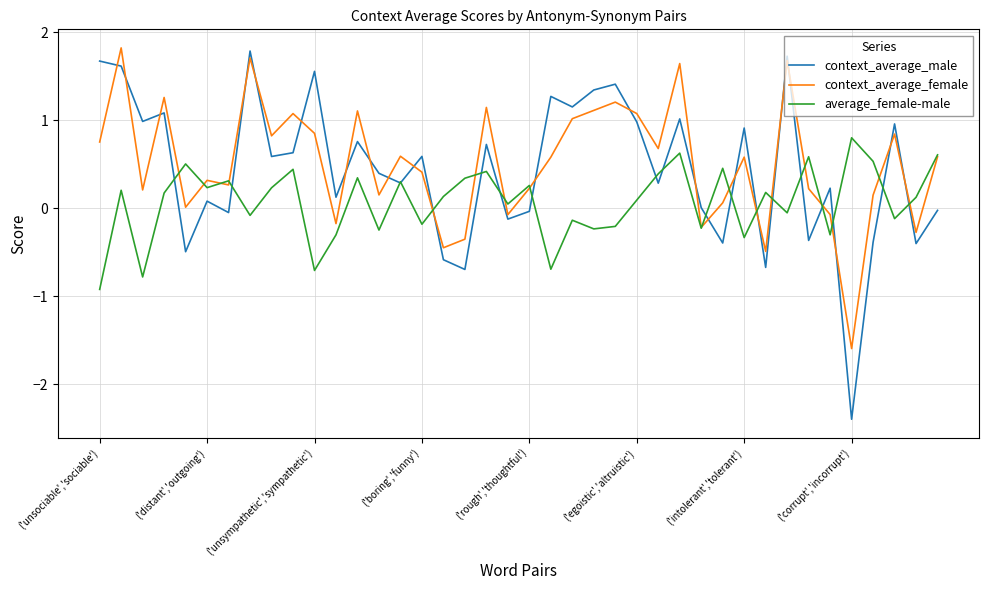

What is the greatest value displayed?

1.8